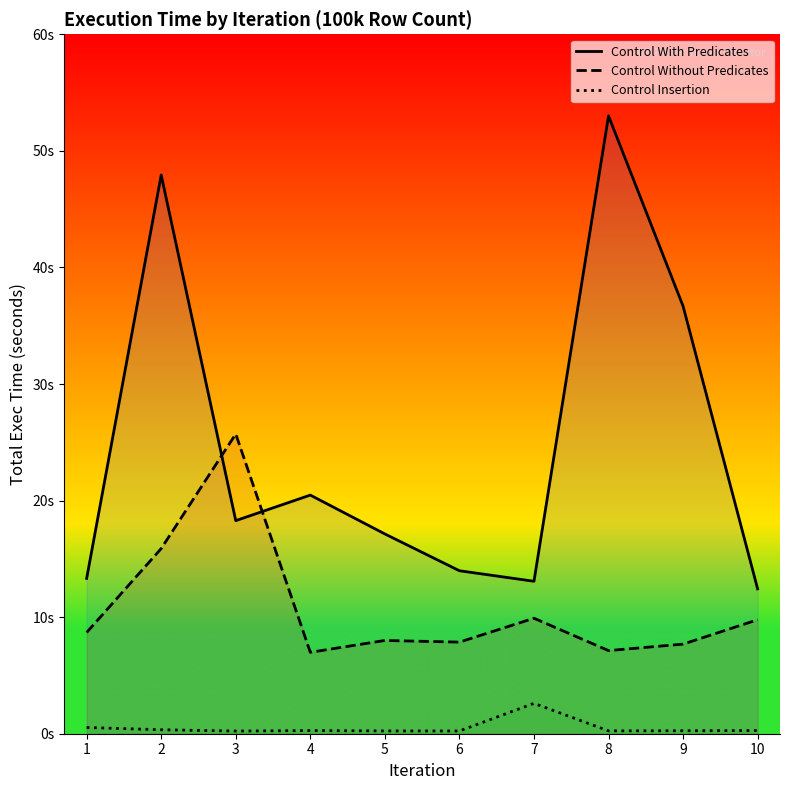

Which series has the largest total across all categories?

Control With Predicates